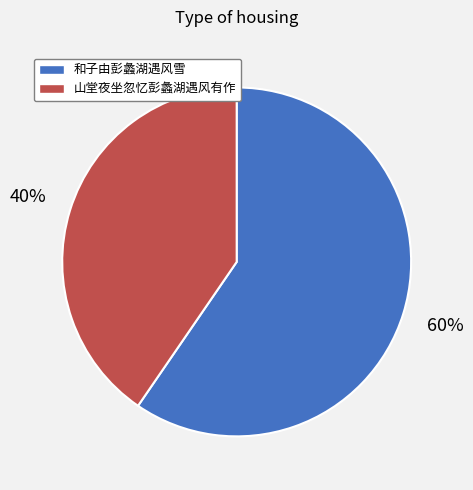

How many slices are in this pie chart?

2